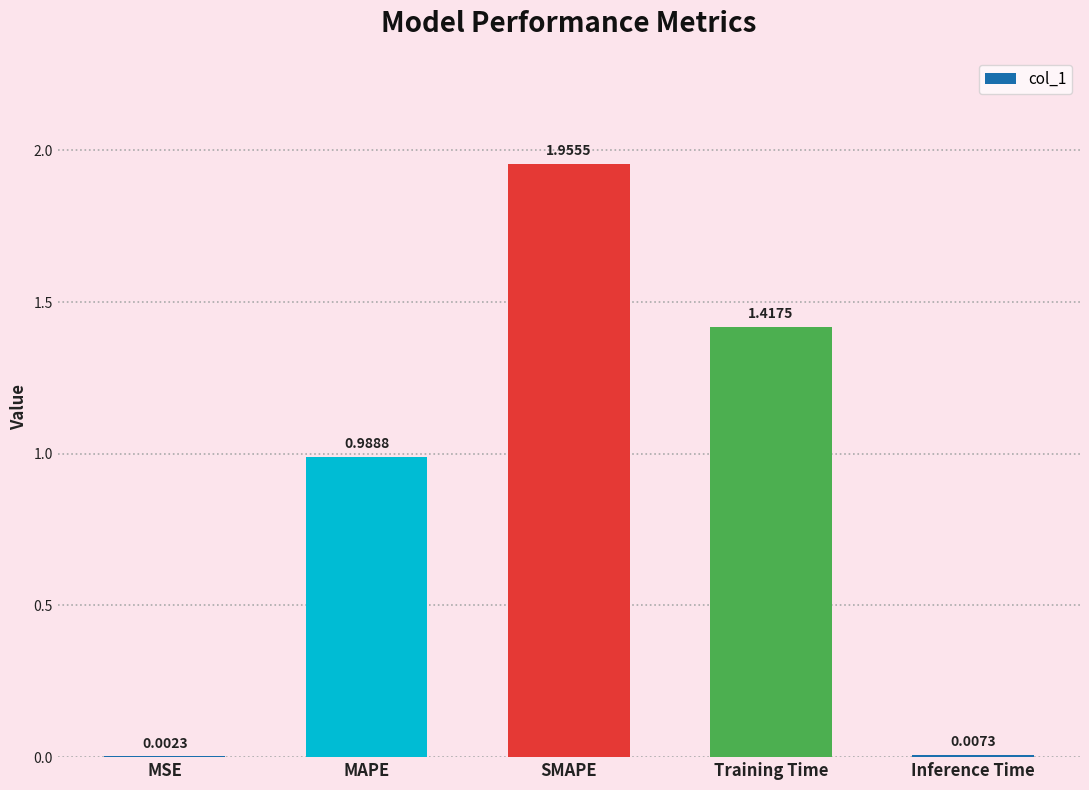

What is the sum of the values at Training Time and MAPE?

2.4